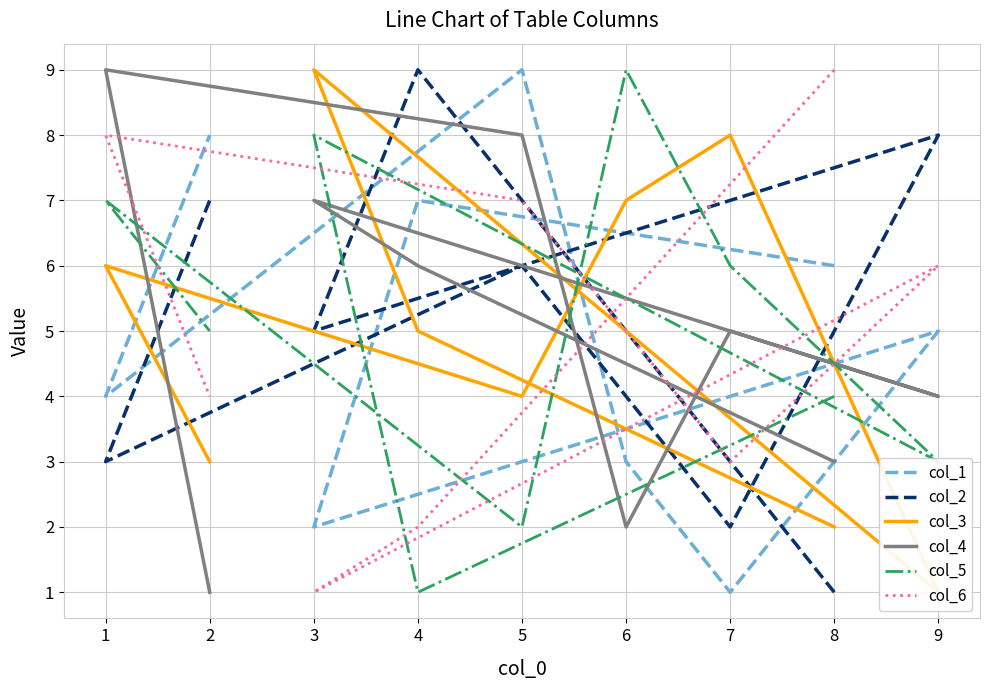

Is this an area chart (filled region under the line)?

No